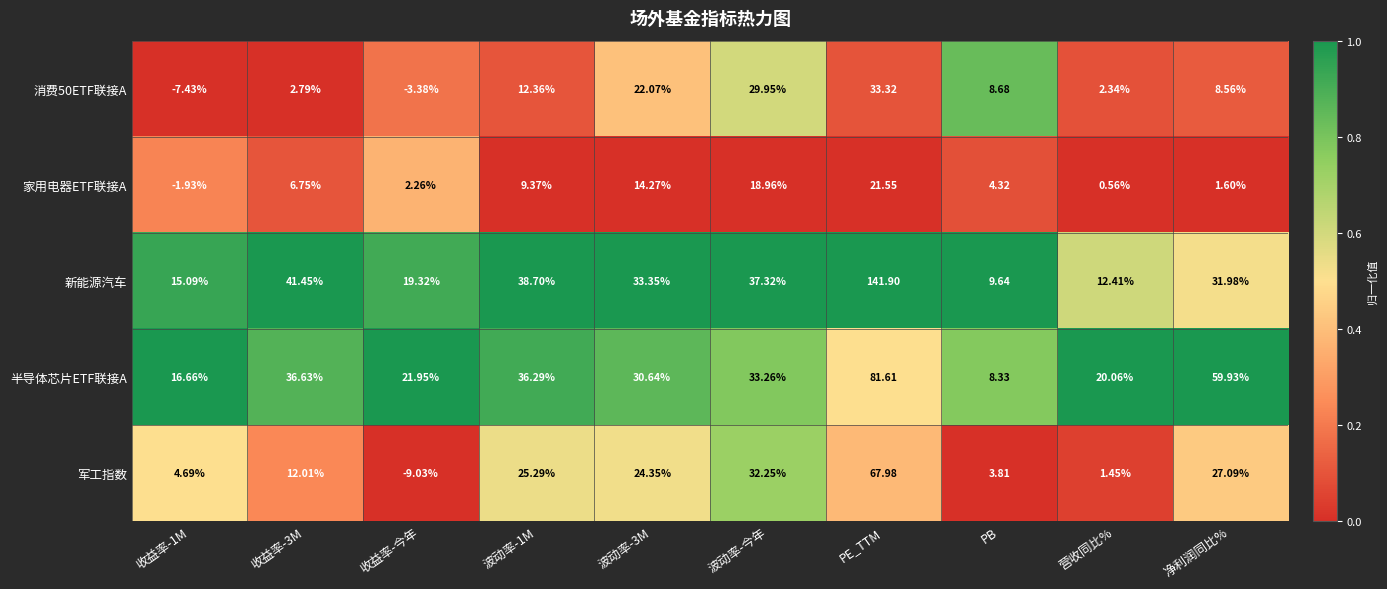

Which series changed the most between 波动率-3M and PB?

新能源汽车